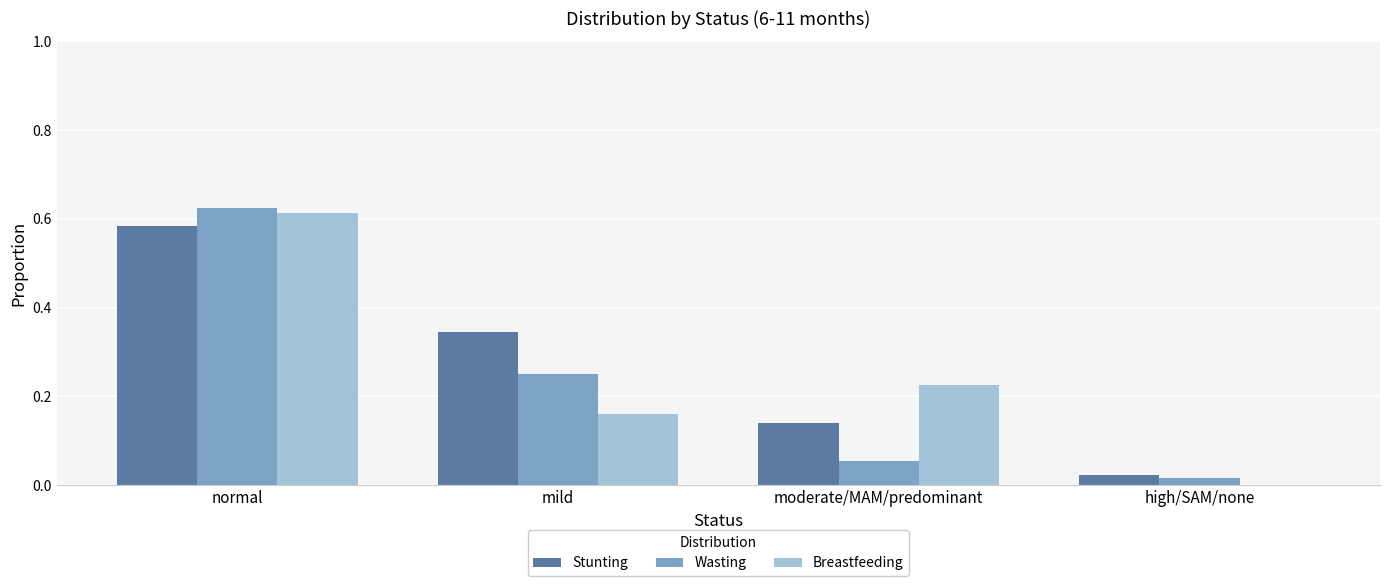

At which category is the sum across all series the highest?

normal